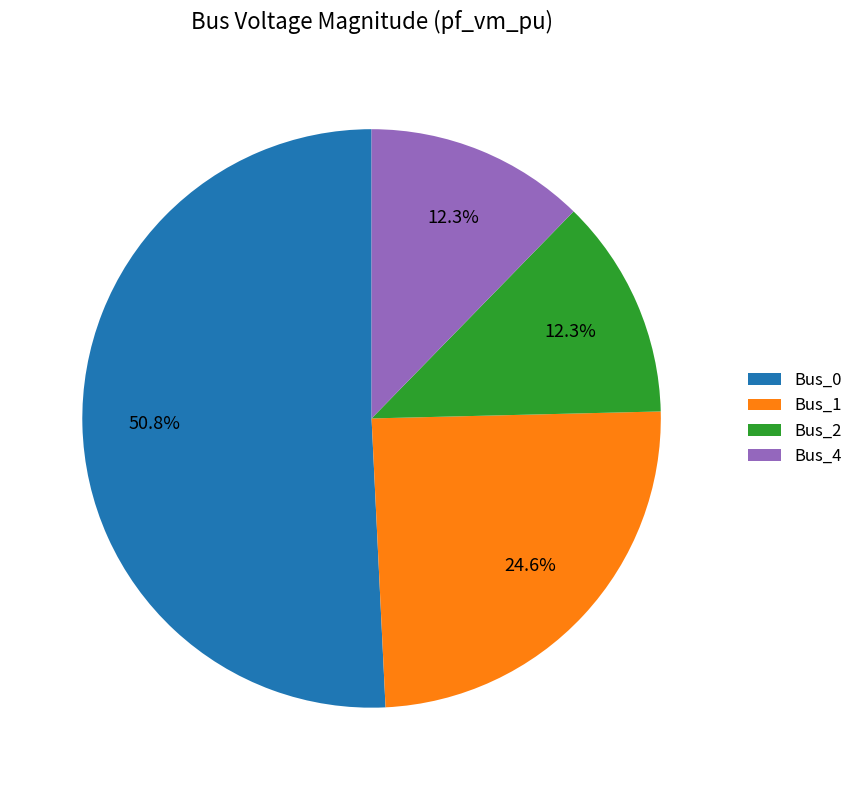

What is the largest slice in the pie chart?

Bus_0